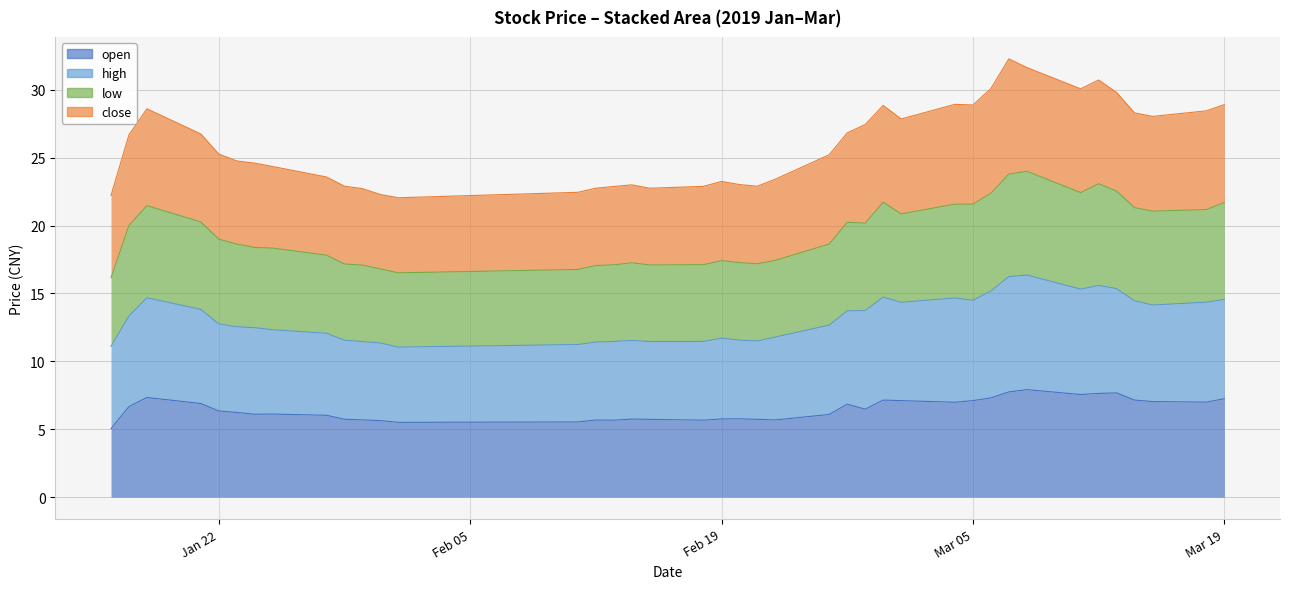

True or false: low and high intersect in this chart.

False